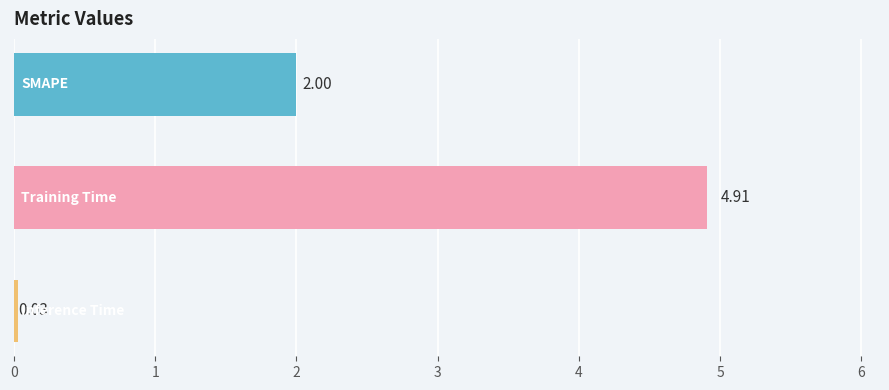

How many series are shown in this chart?

1